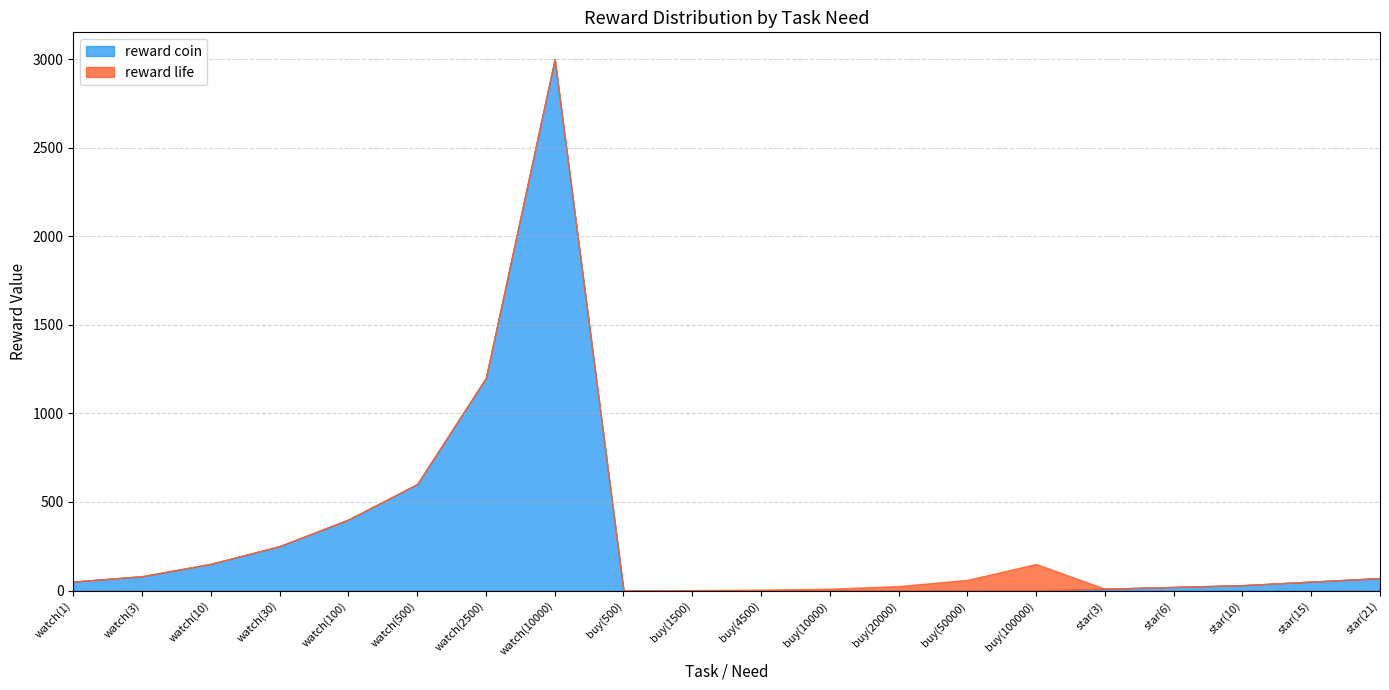

True or false: reward life and reward coin cross at least once.

True